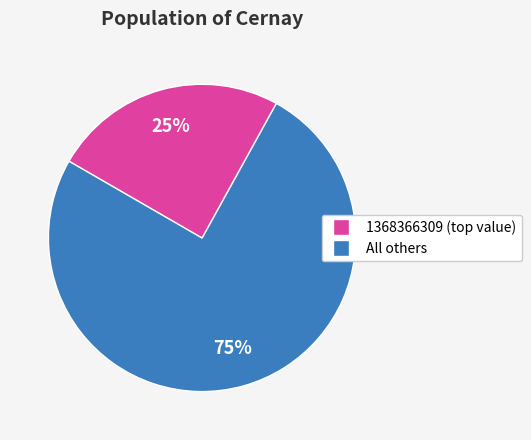

Does any single category account for the majority?

Yes